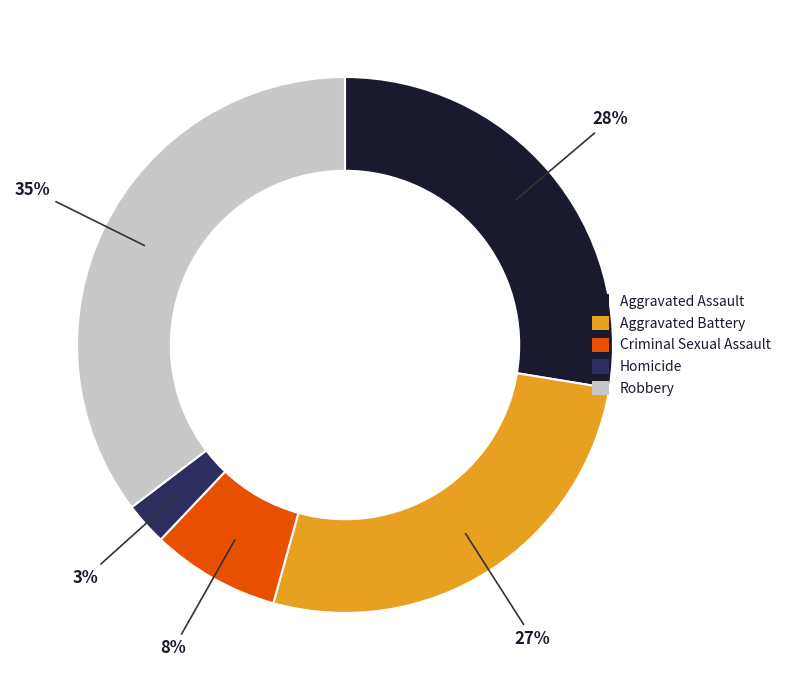

Rank the categories by value from highest to lowest.

Robbery, Aggravated Assault, Aggravated Battery, Criminal Sexual Assault, Homicide